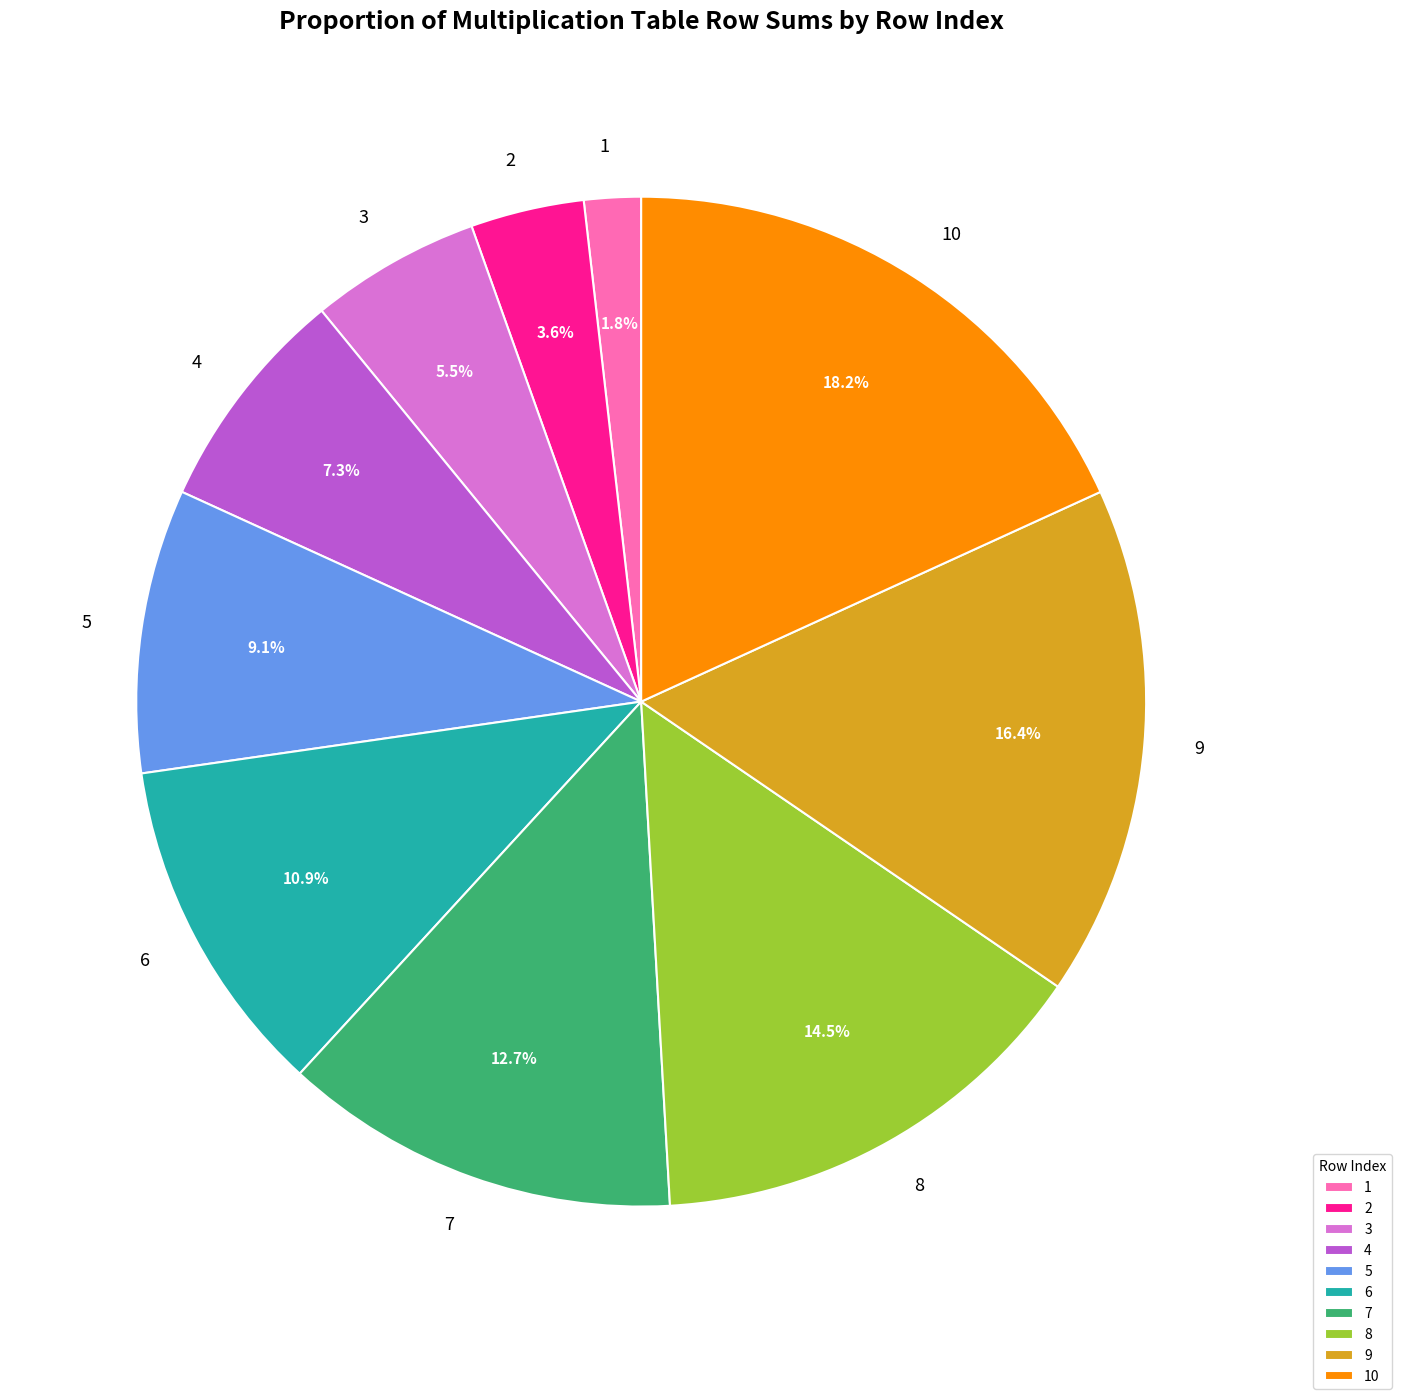

To the nearest percent, what percentage of the pie is 10?

18%